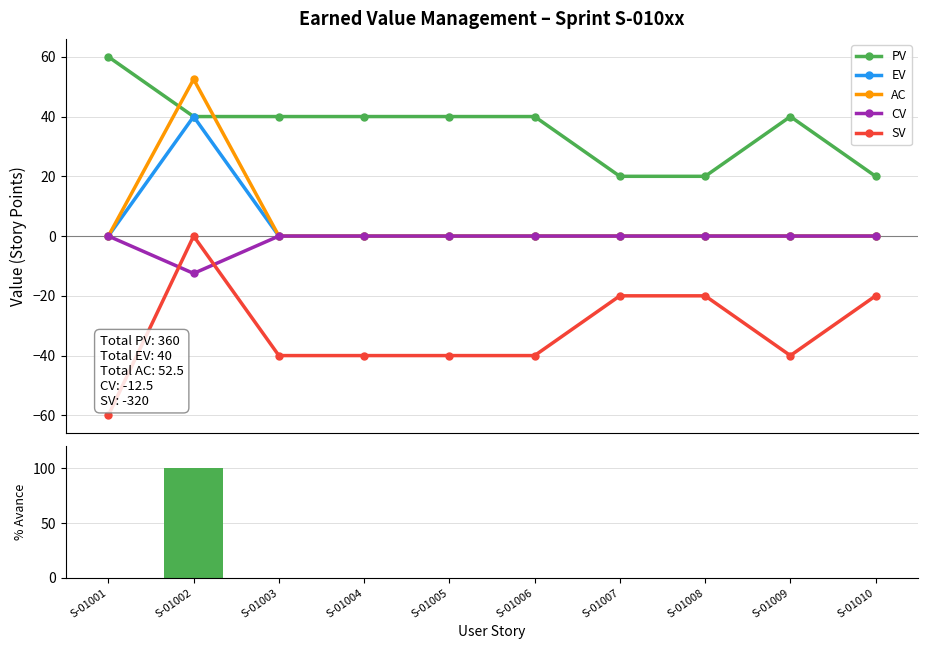

Are the bars horizontal?

No